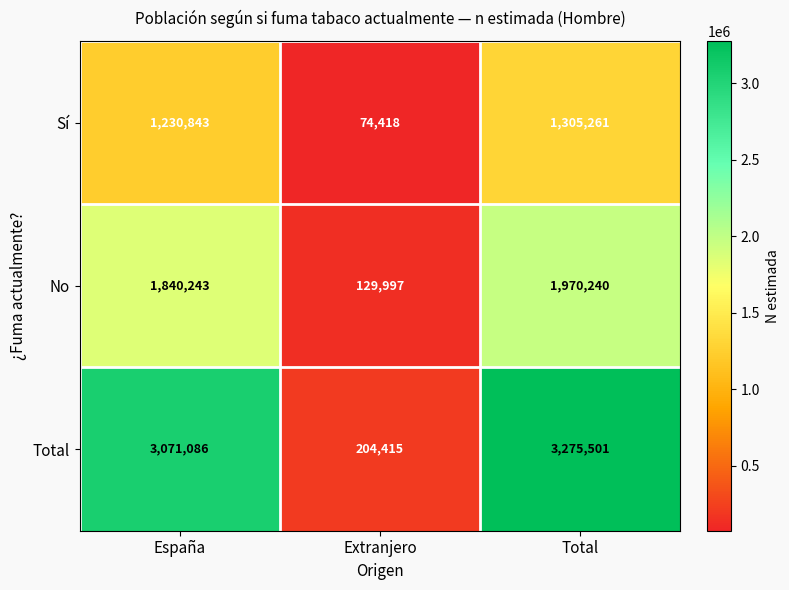

What is the difference between the highest and lowest values at Extranjero?

129997